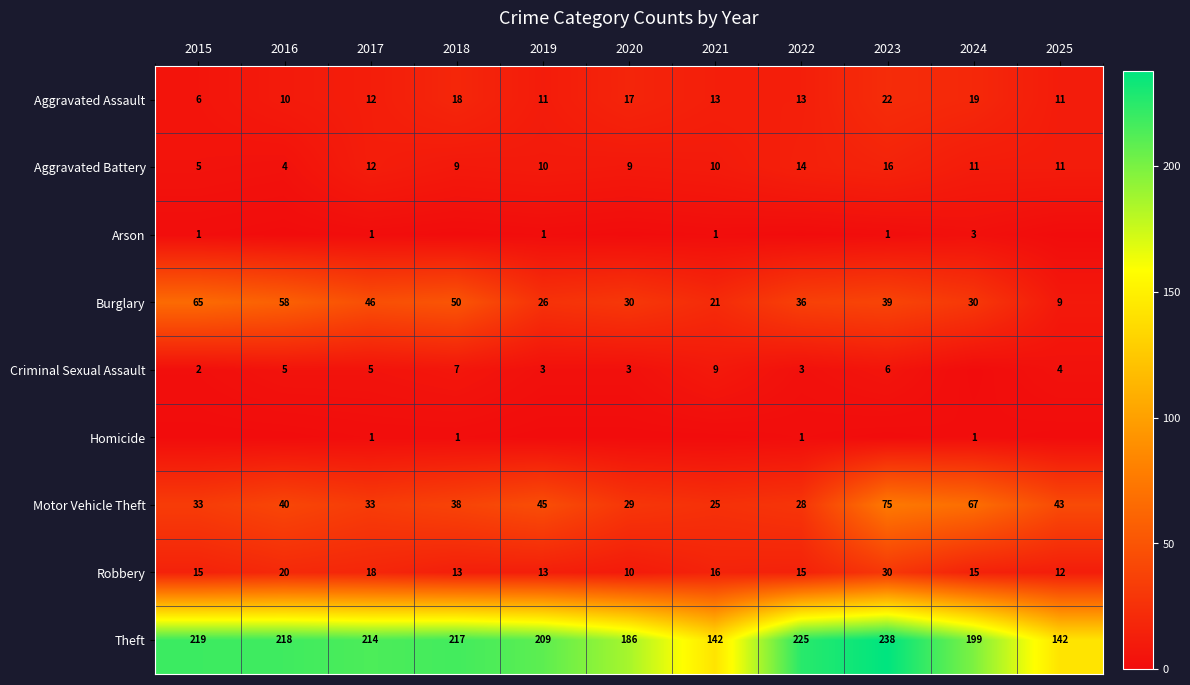

At which category is the sum across all series the highest?

2023